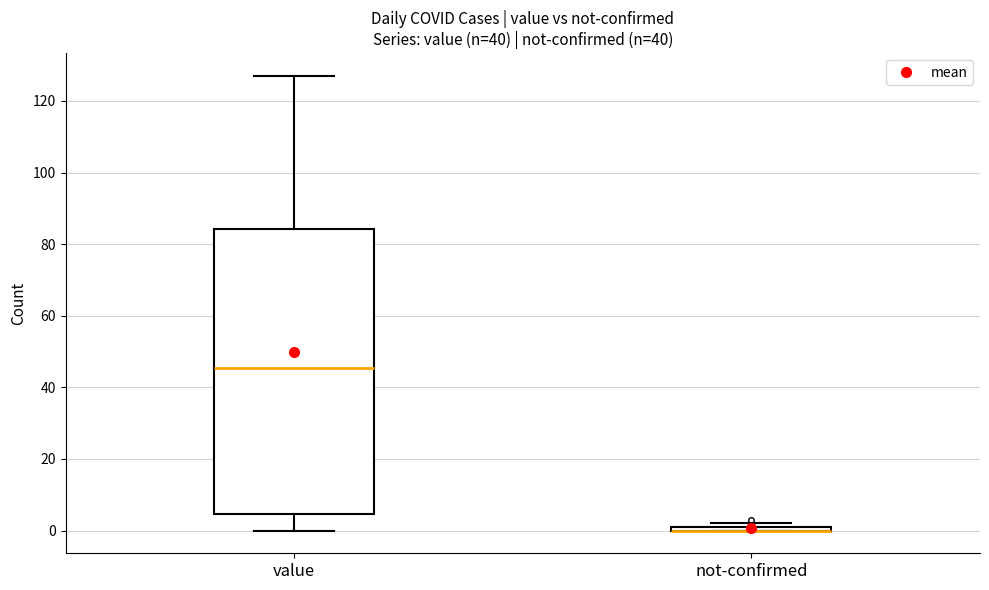

Where is the lower edge of the box for not-confirmed on the y-axis? The values are not printed on the chart, so give them approximately, as read against the axis.

0